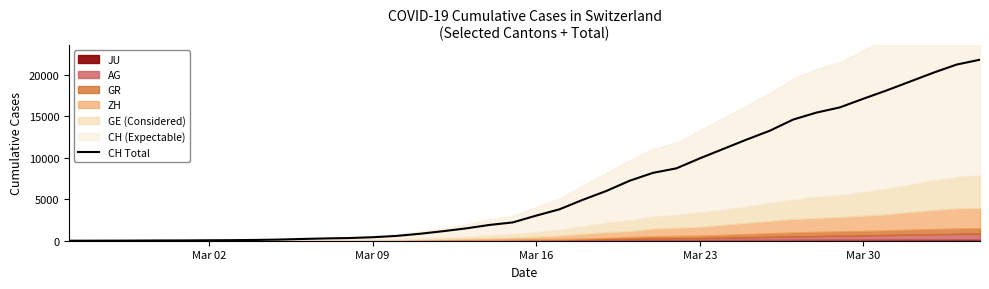

What is the difference between the second highest and second lowest values?

21262